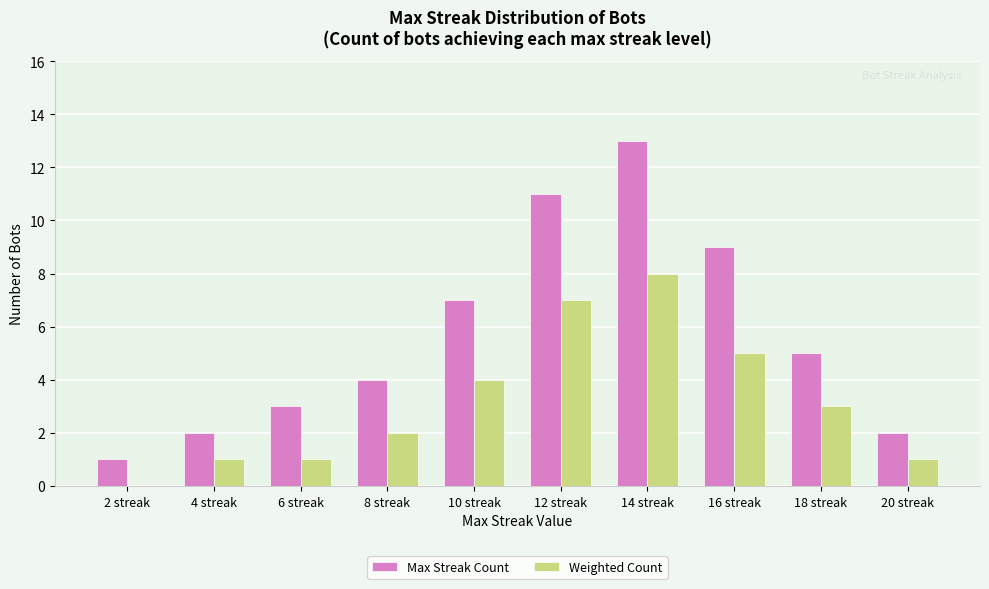

Reading left to right, extract all data points from this chart.

Max Streak Count: 2 streak=1	4 streak=2	6 streak=3	8 streak=4	10 streak=7	12 streak=11	14 streak=13	16 streak=9	18 streak=5	20 streak=2
Weighted Count: 2 streak=0	4 streak=1	6 streak=1	8 streak=2	10 streak=4	12 streak=7	14 streak=8	16 streak=5	18 streak=3	20 streak=1